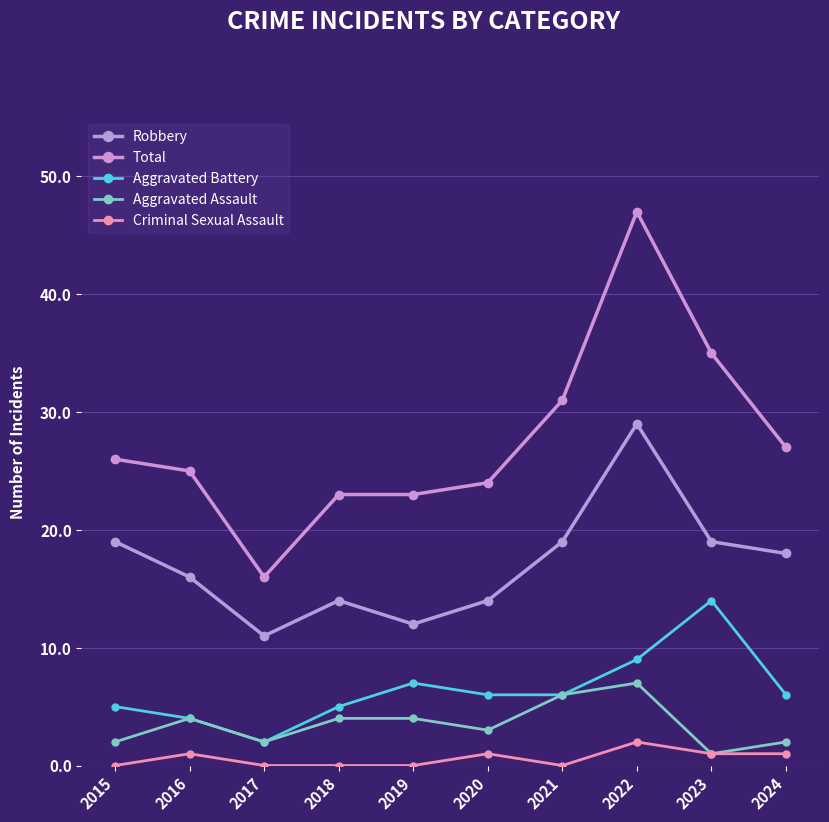

Which series has the largest range (max minus min)?

Total